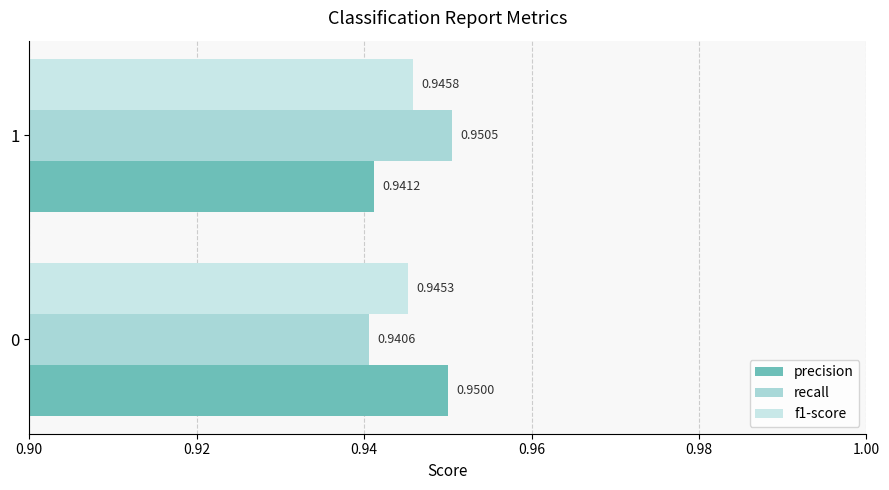

At which category does the chart reach its peak across all series?

1